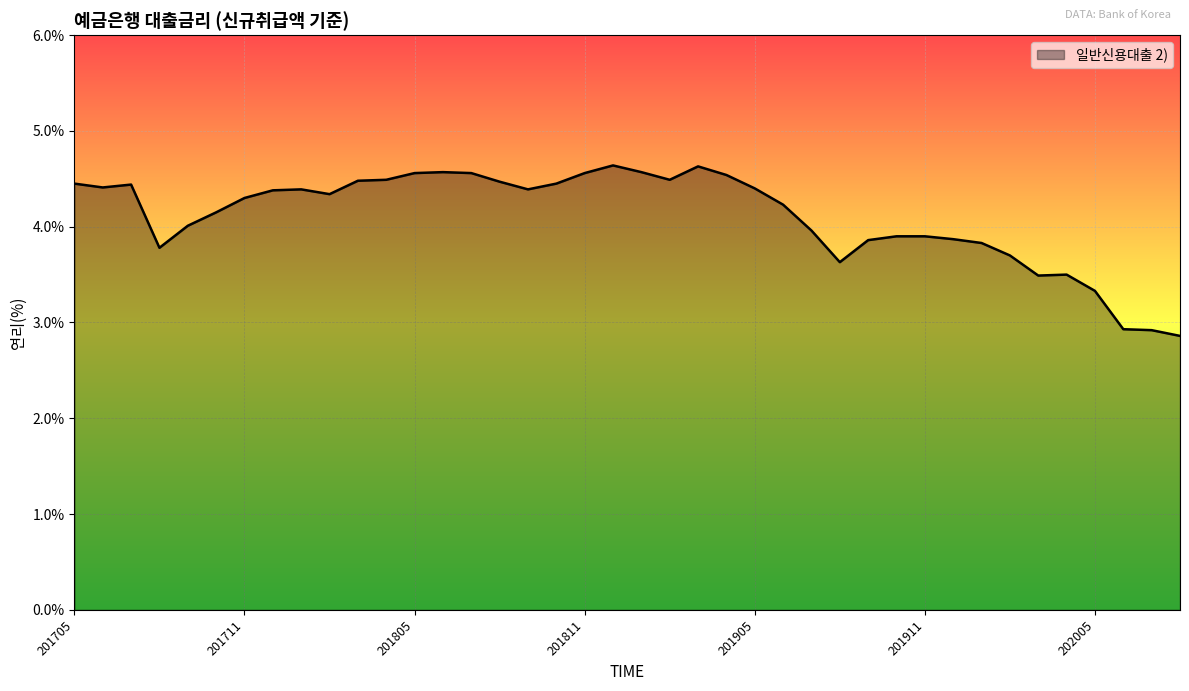

What is the greatest value displayed?

4.6